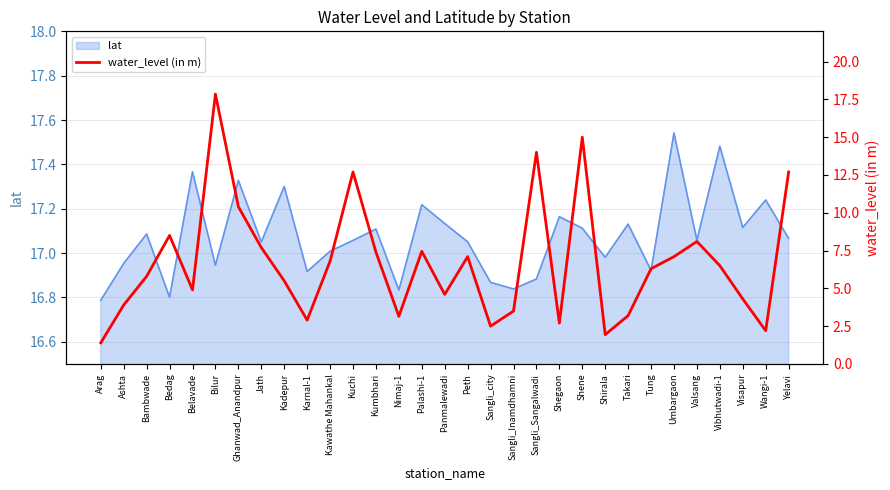

What is the label of the 19th point from the left?

Sangli_Inamdhamni